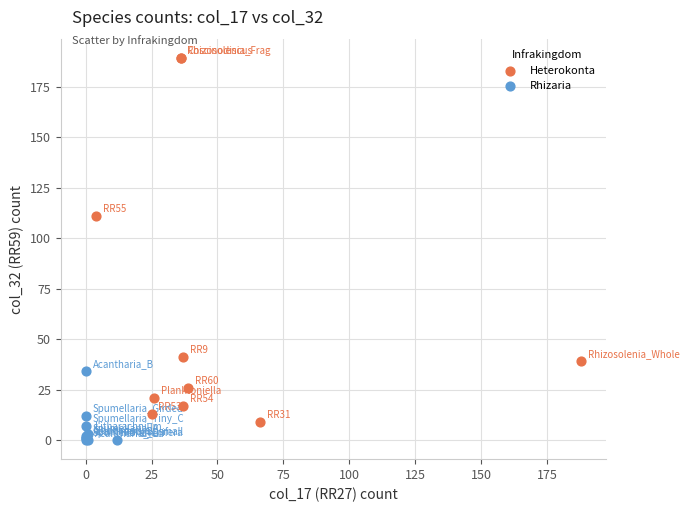

Which series reaches the maximum Y coordinate?

Heterokonta